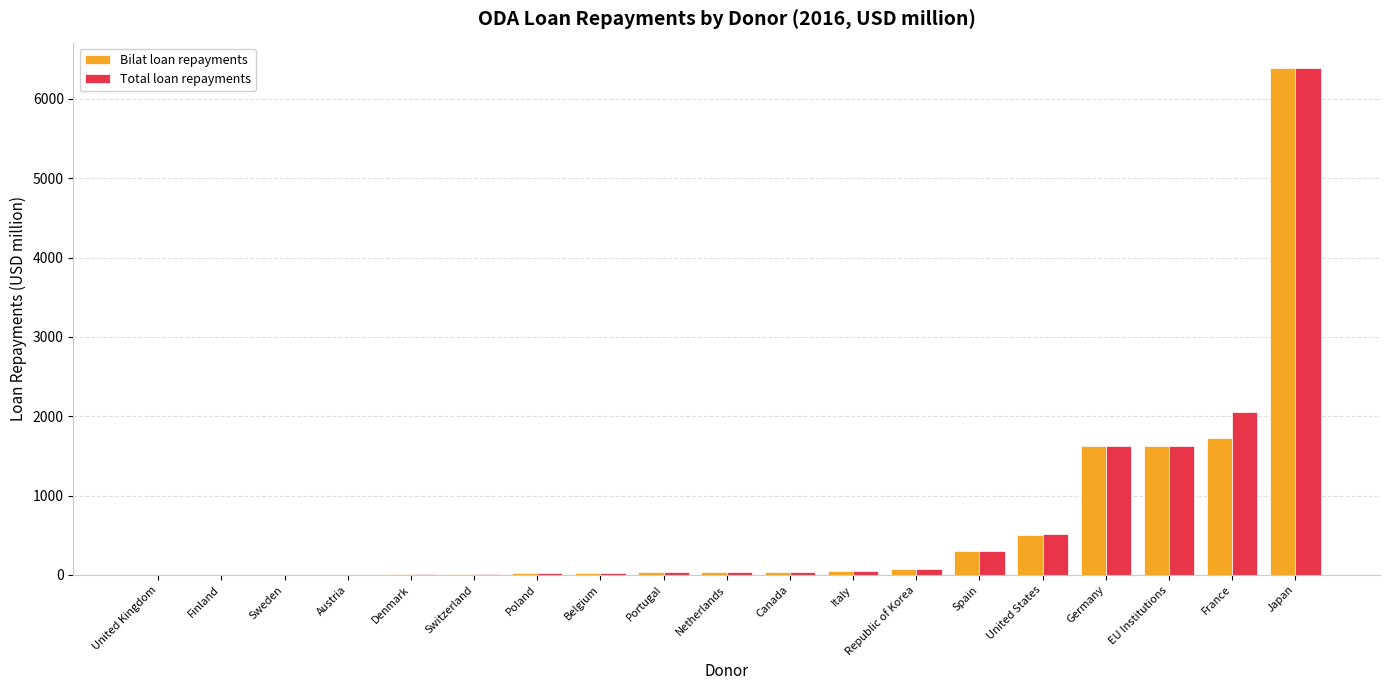

True or false: Total loan repayments has a value of 1620.3 at Germany.

True